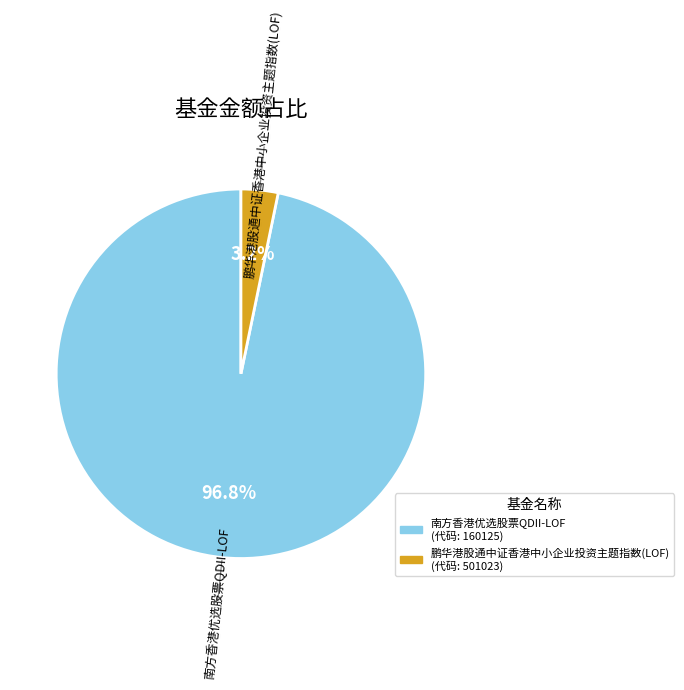

Is there a majority slice in this chart?

Yes